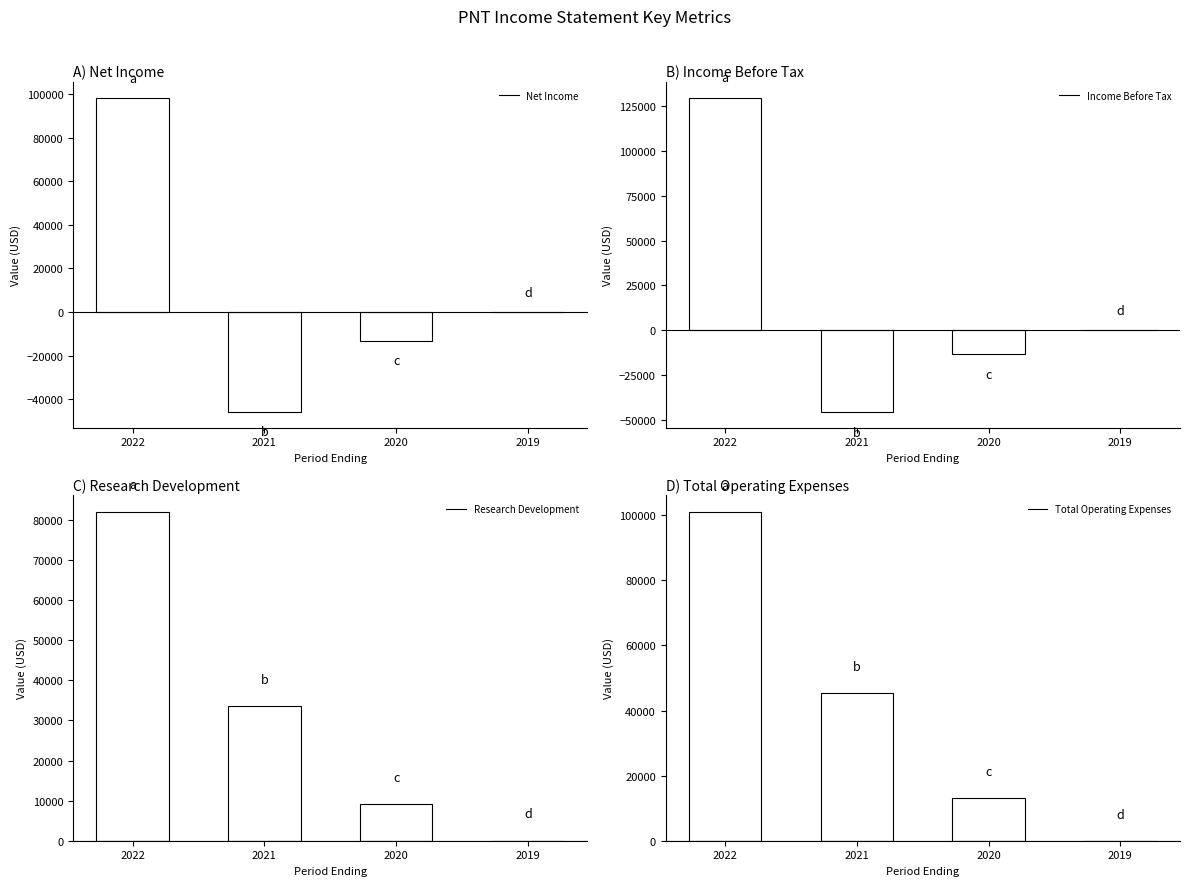

What is the difference between the Income Before Tax values at 2020 and 2021?

32300